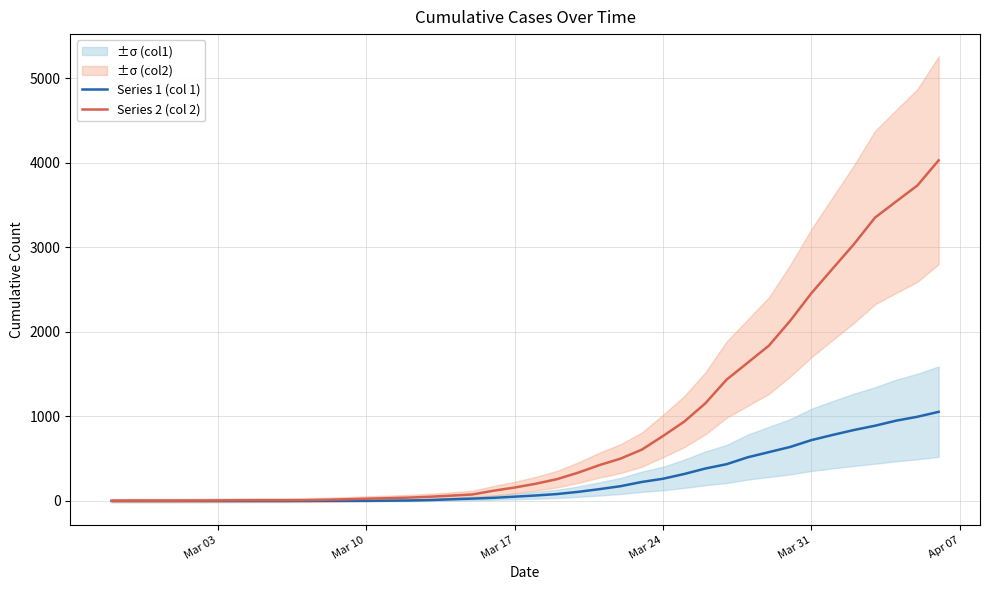

What is the value of the Series 1 (col 1) point at the 15th from the left?

6